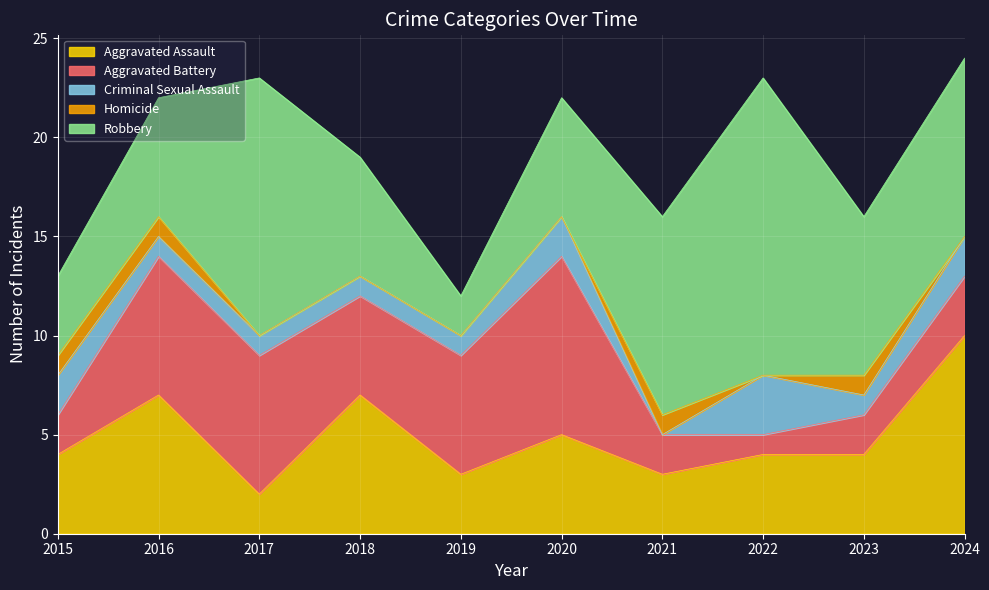

Reading left to right, what are all the values shown in this chart?

Aggravated Assault: 4	7	2	7	3	5	3	4	4	10
Aggravated Battery: 2	7	7	5	6	9	2	1	2	3
Criminal Sexual Assault: 2	1	1	1	1	2	0	3	1	2
Homicide: 1	1	0	0	0	0	1	0	1	0
Robbery: 4	6	13	6	2	6	10	15	8	9